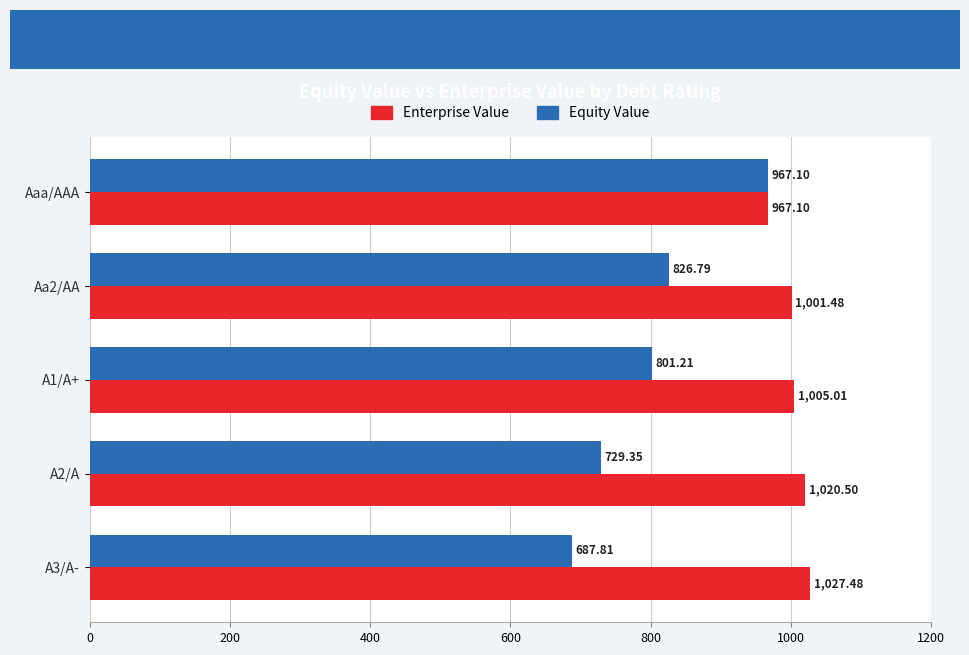

Which series has the largest range (max minus min)?

Equity Value